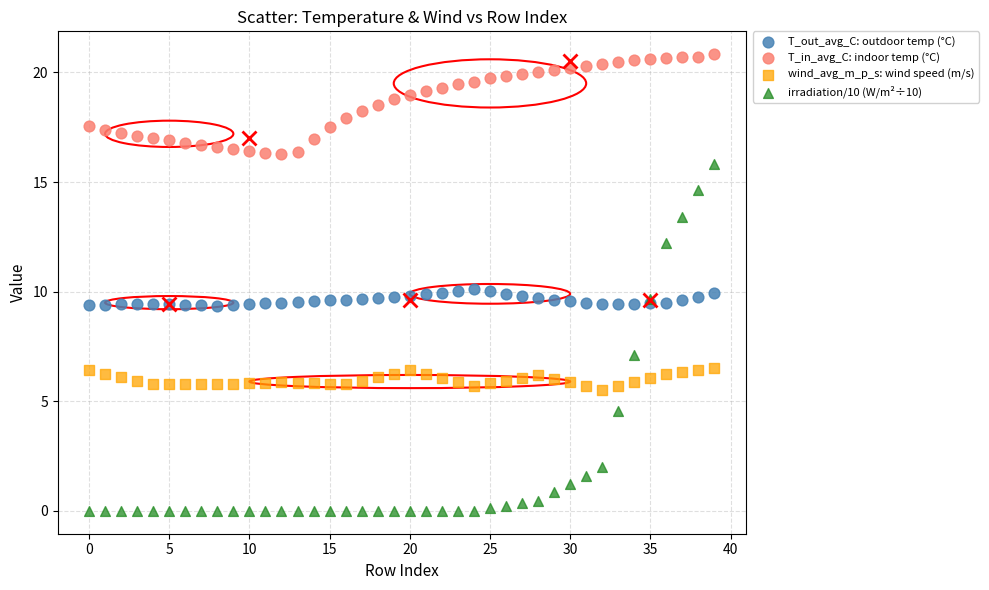

Which series has the largest Y range (max minus min)?

irradiation/10 (W/m²÷10)